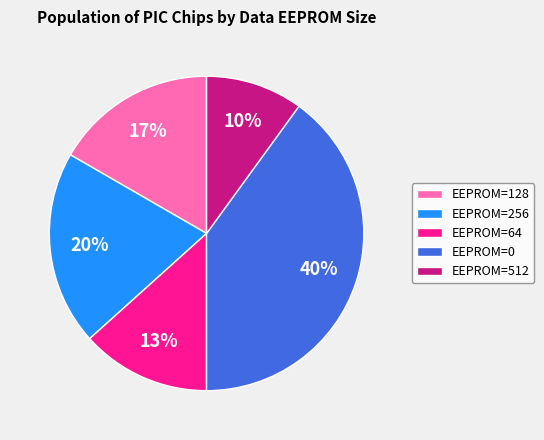

To the nearest percent, what is the difference between the largest and smallest slice percentages?

30%